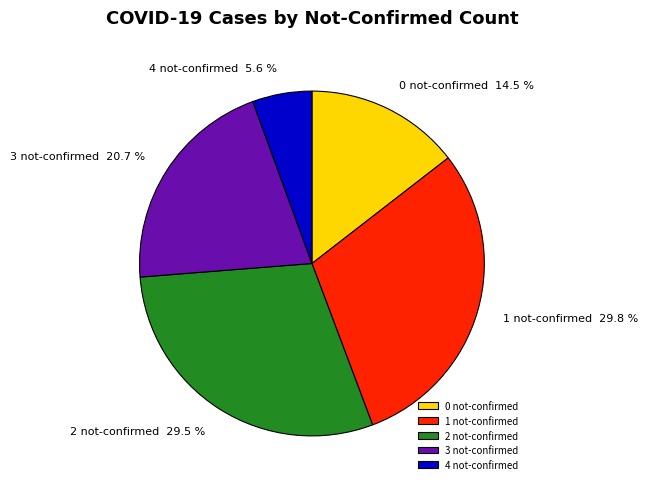

Approximately how many times larger is the value at 4 not-confirmed compared to 3 not-confirmed?

0.3